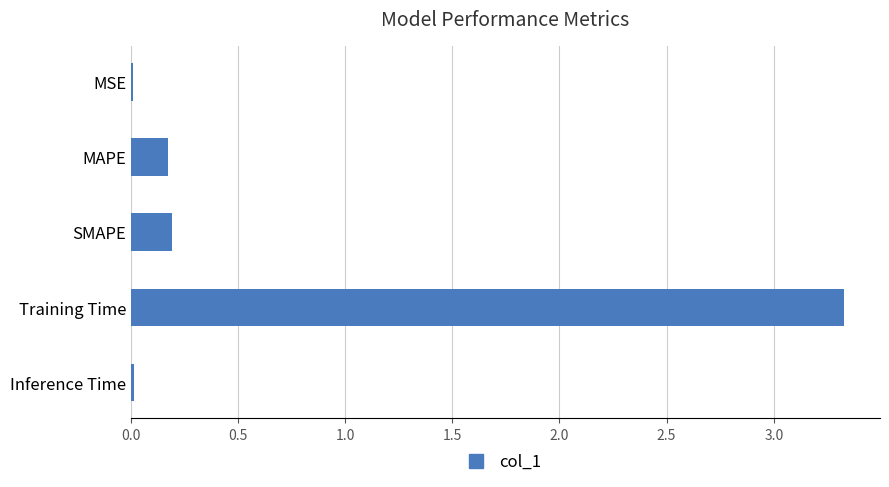

What is the value of the 4th bar from the top?

3.3